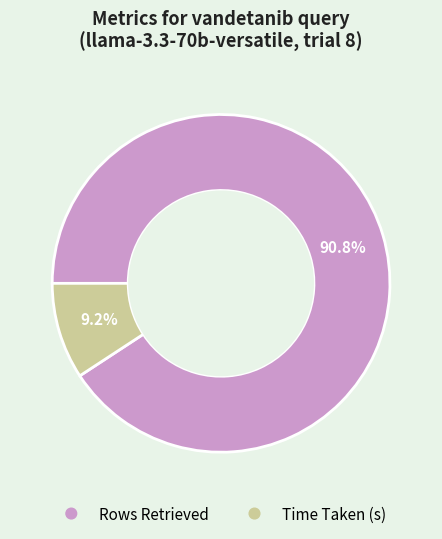

True or false: Rows Retrieved accounts for 99% of the total.

False